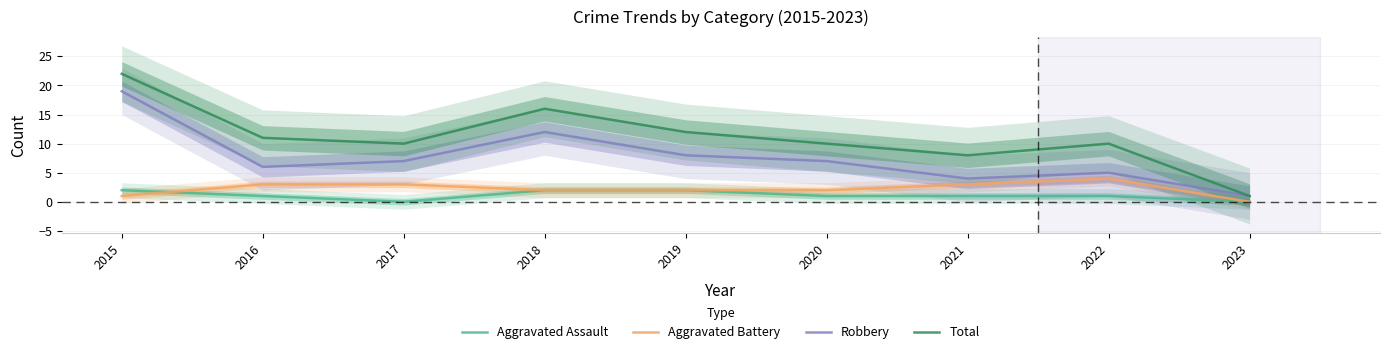

What is the highest value of the Aggravated Assault series?

2